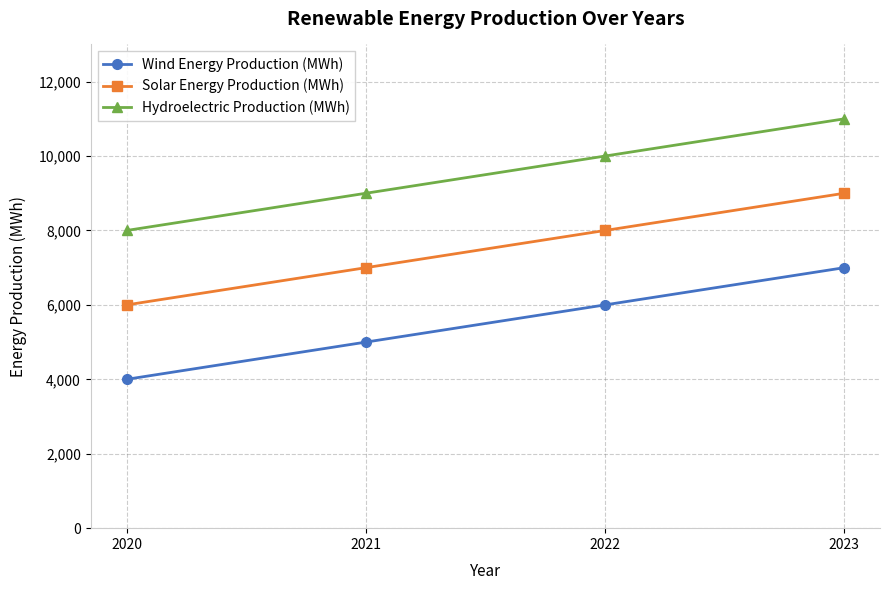

Is it true that Wind Energy Production (MWh) equals 6000 at 2022?

True